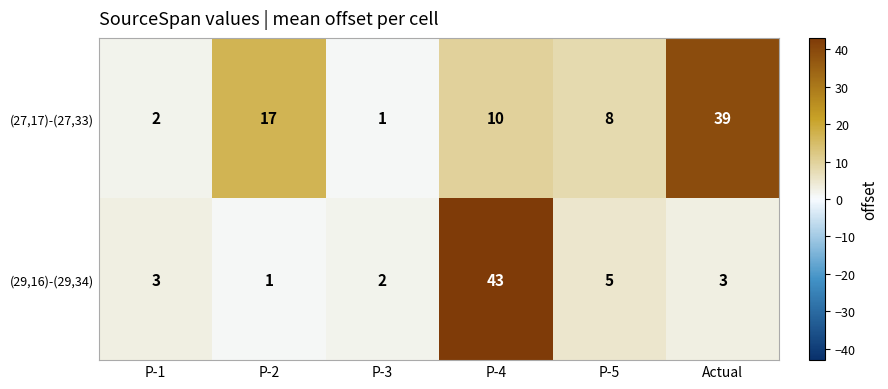

At how many categories does at least one series exceed 6?

4